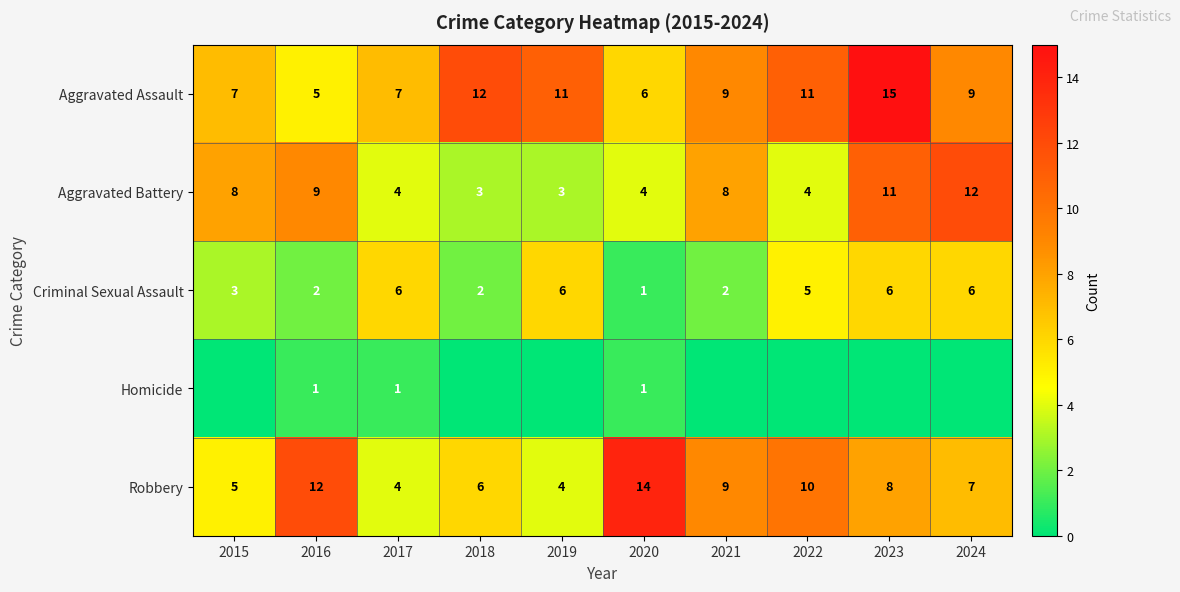

What is the total value across all series at 2016?

29